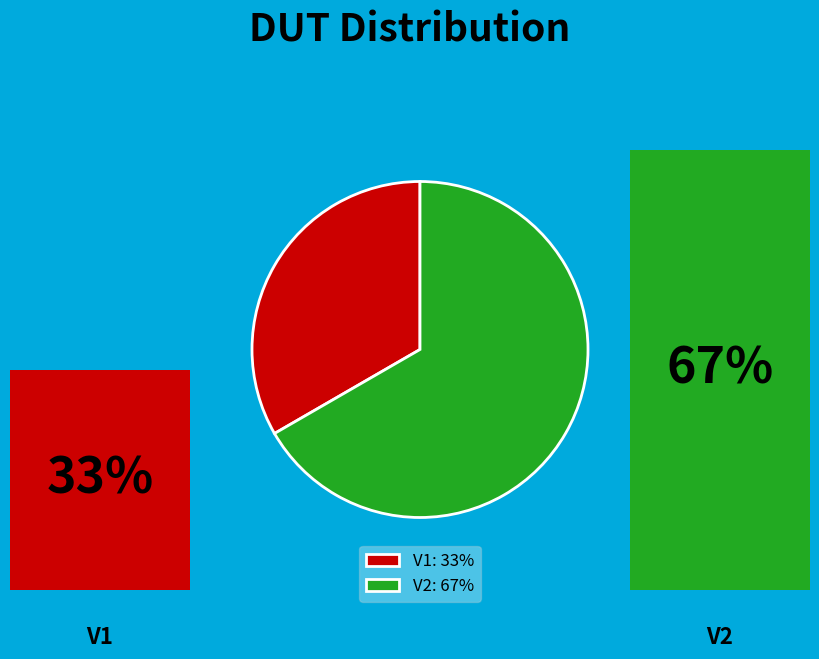

What is the largest slice in the pie chart?

V2